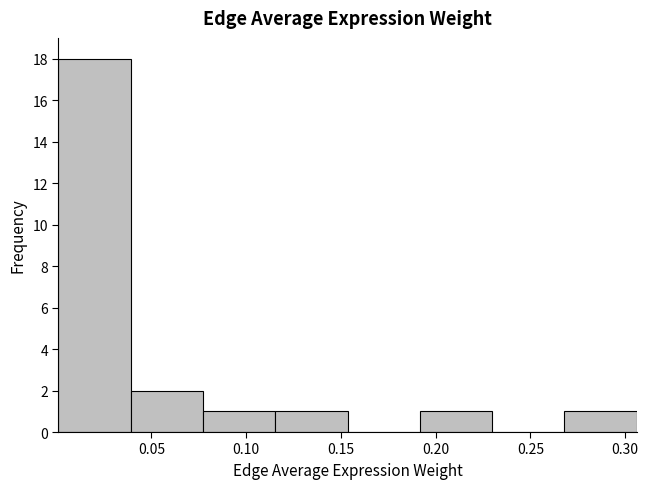

Over which range of the x-axis is the bar tallest?

0.000 to 0.040